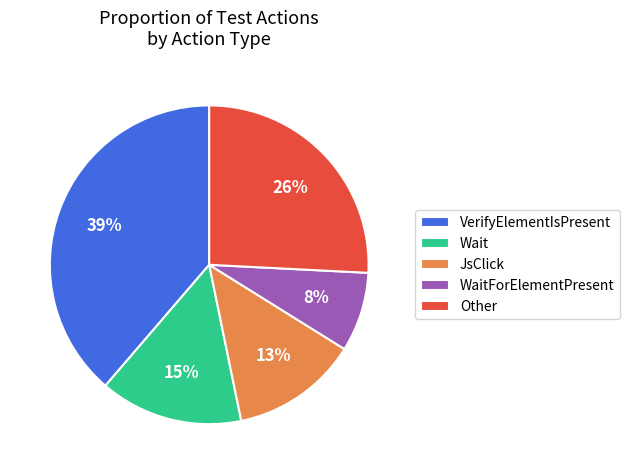

Is the sum of Wait and WaitForElementPresent greater than half?

No